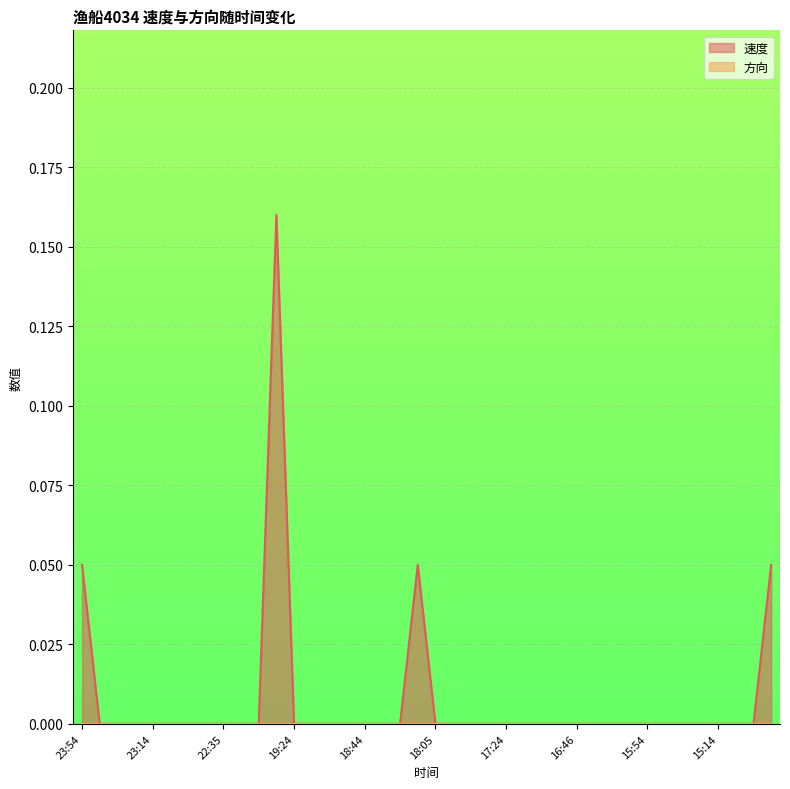

Reading left to right, what are all the values shown in this chart?

23:54=0.1	23:44=0.0	23:34=0.0	23:24=0.0	23:14=0.0	23:04=0.0	22:54=0.0	22:44=0.0	22:35=0.0	22:15=0.0	19:44=0.0	19:34=0.2	19:24=0.0	19:14=0.0	19:04=0.0	18:54=0.0	18:44=0.0	18:34=0.0	18:24=0.0	18:14=0.1	18:05=0.0	17:54=0.0	17:44=0.0	17:34=0.0	17:24=0.0	17:14=0.0	17:04=0.0	16:54=0.0	16:46=0.0	16:24=0.0	16:14=0.0	16:05=0.0	15:54=0.0	15:44=0.0	15:34=0.0	15:24=0.0	15:14=0.0	15:04=0.0	14:54=0.0	14:44=0.1